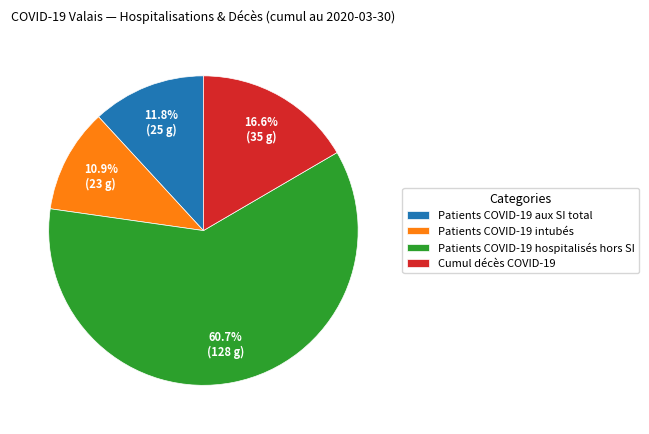

What is the ratio of the value at Patients COVID-19 intubés to the value at Cumul décès COVID-19?

0.7